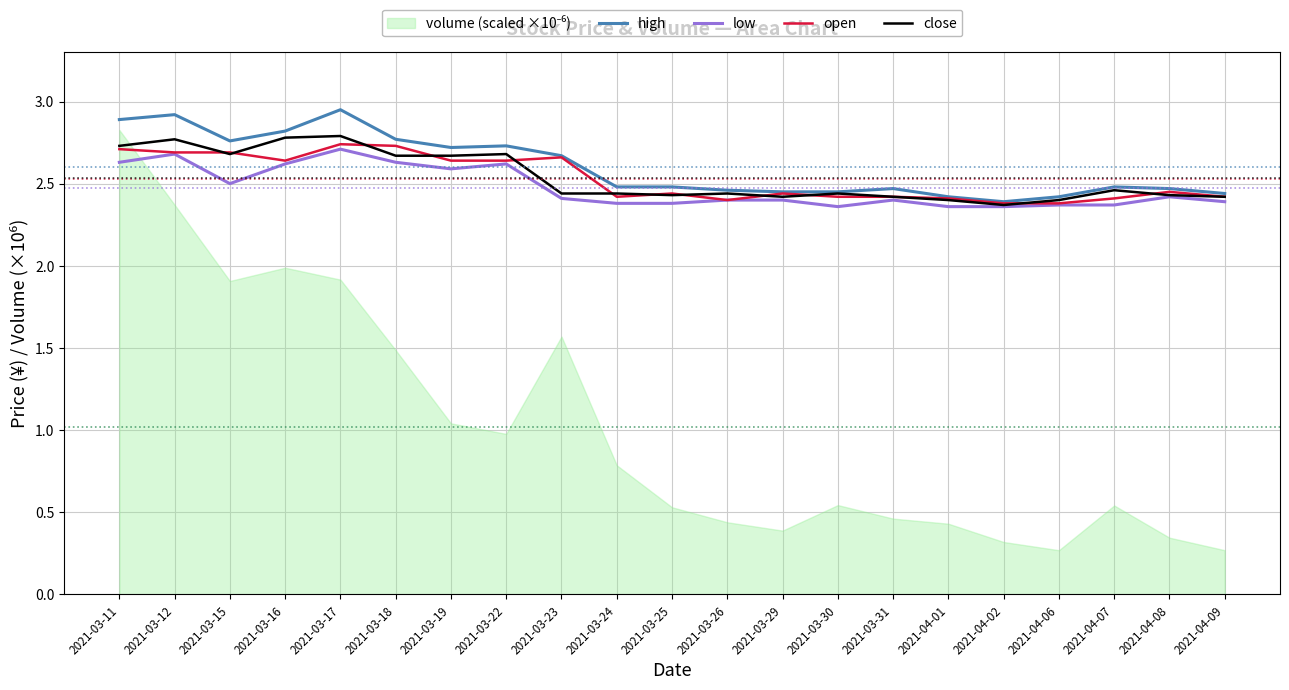

True or false: high and open intersect in this chart.

False